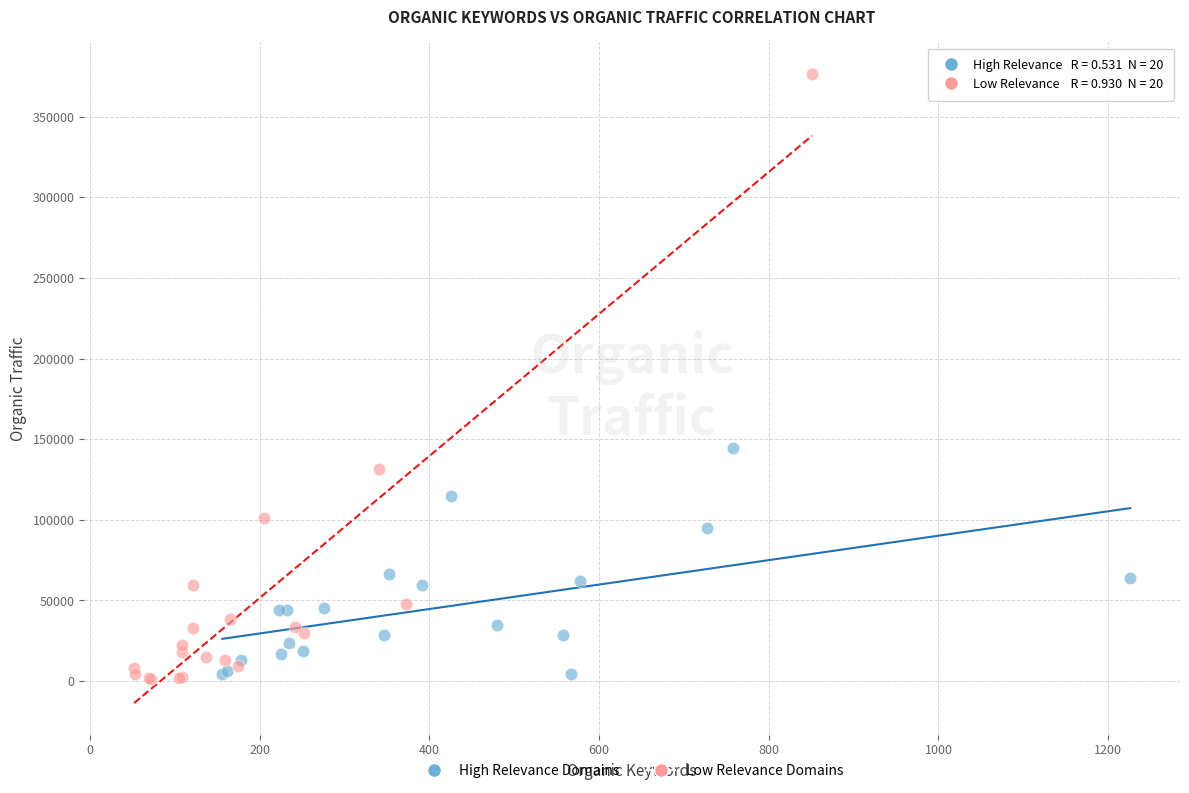

Which series reaches the maximum Y coordinate?

Low Relevance Domains